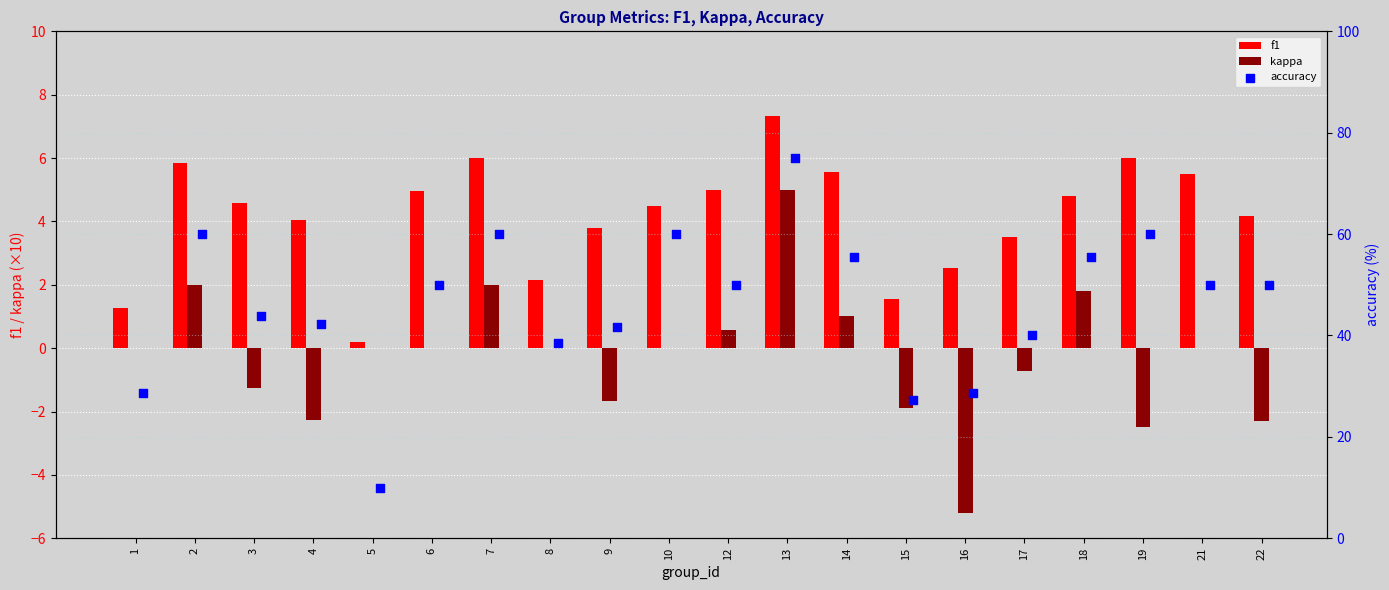

Which series reaches the maximum Y coordinate?

accuracy